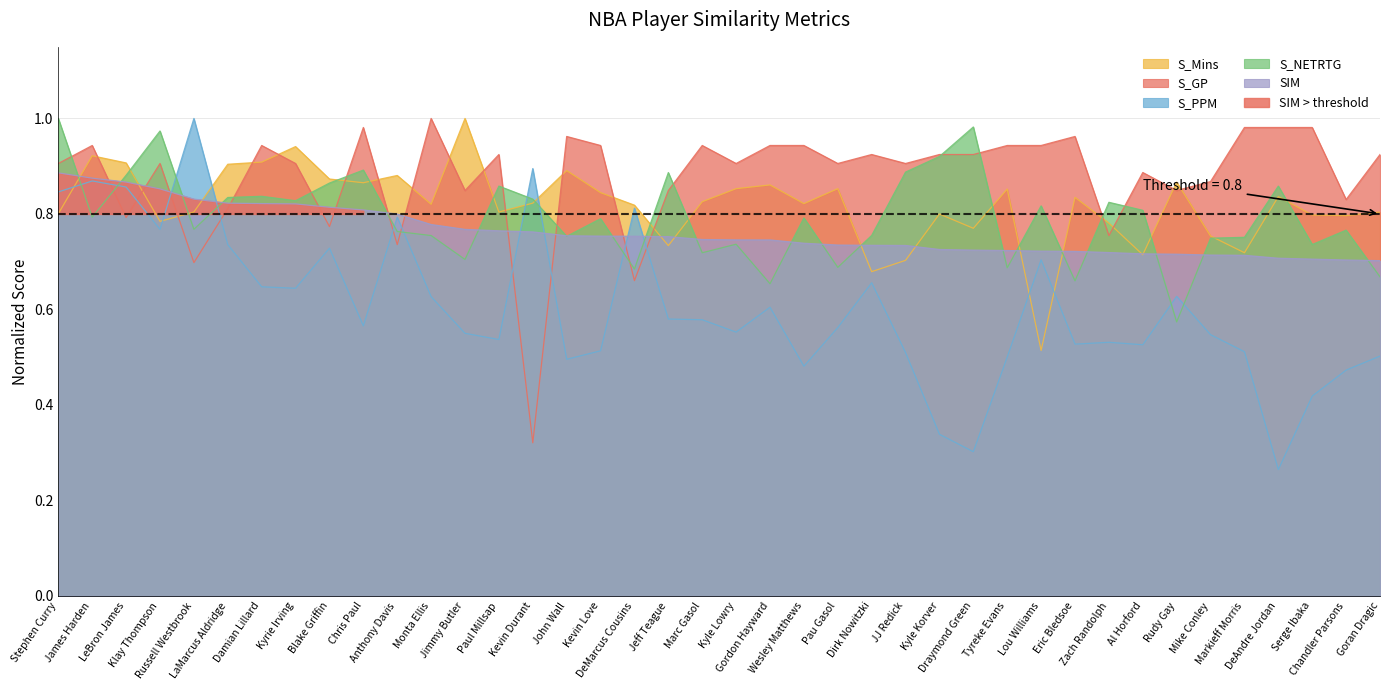

Which series has the widest spread of values?

S_PPM